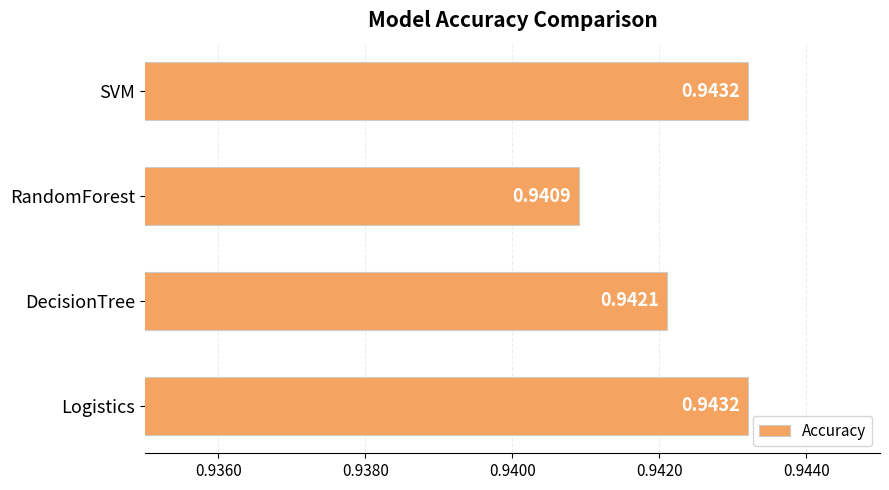

What is the sum of the values at DecisionTree and SVM?

1.9